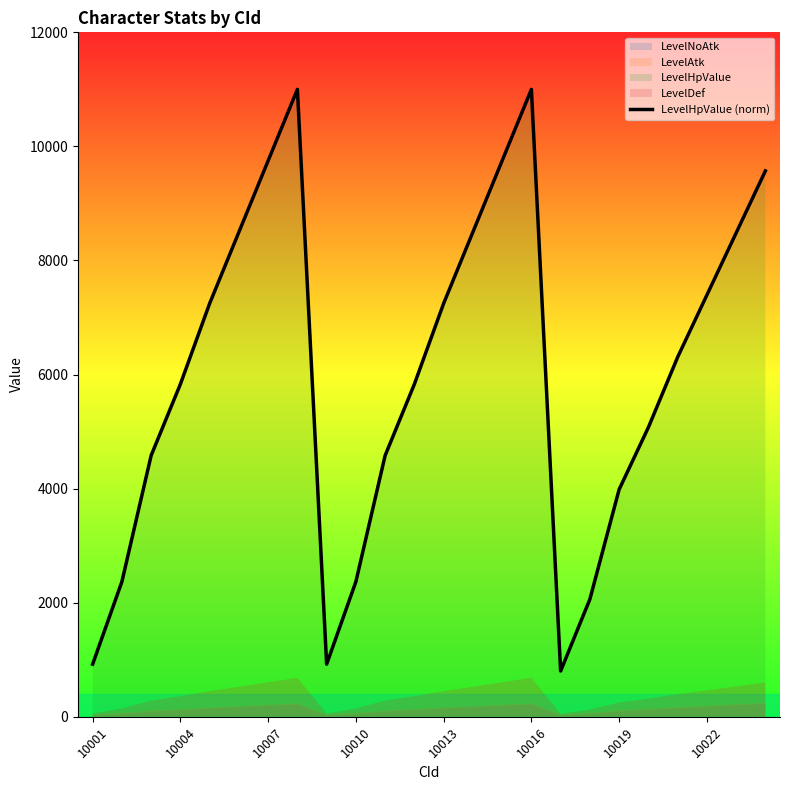

What is the minimum value for LevelHpValue (norm)?

802.1